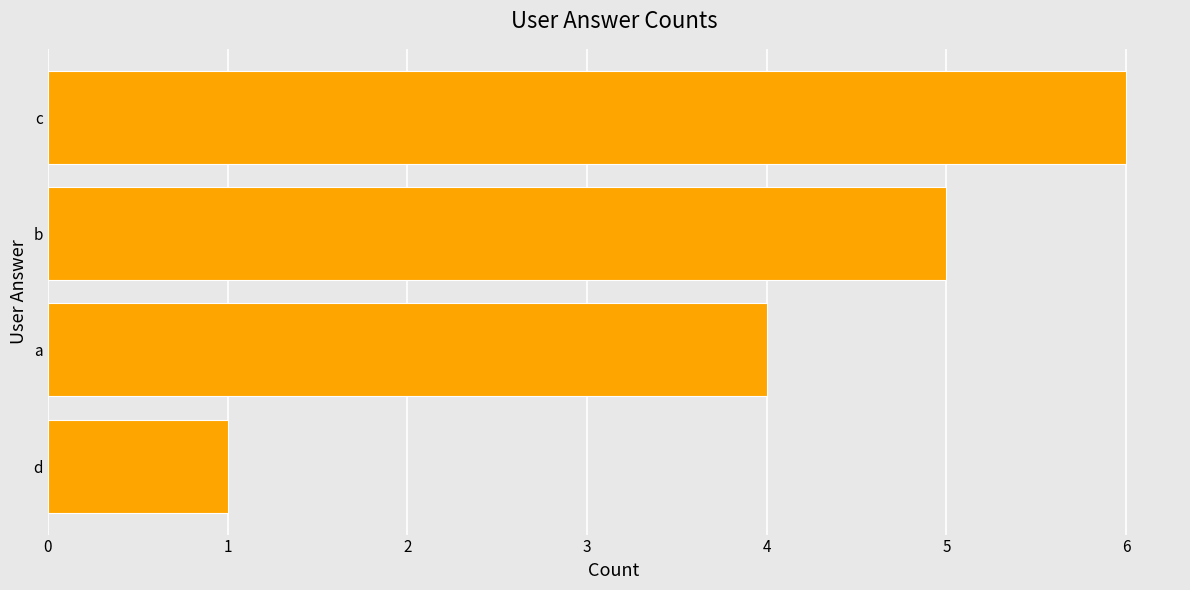

What is the average value?

4